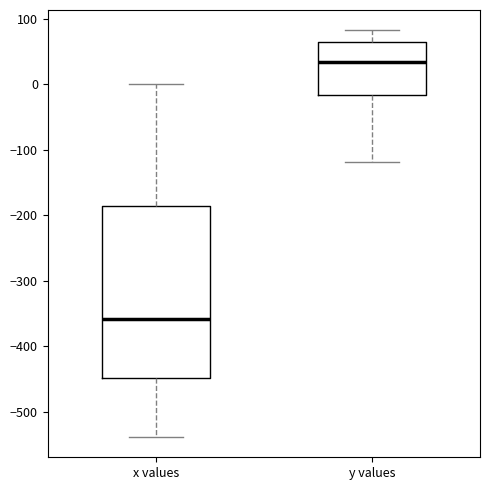

Where does the upper whisker of the box for y values end on the y-axis? The values are not printed on the chart, so give them approximately, as read against the axis.

80